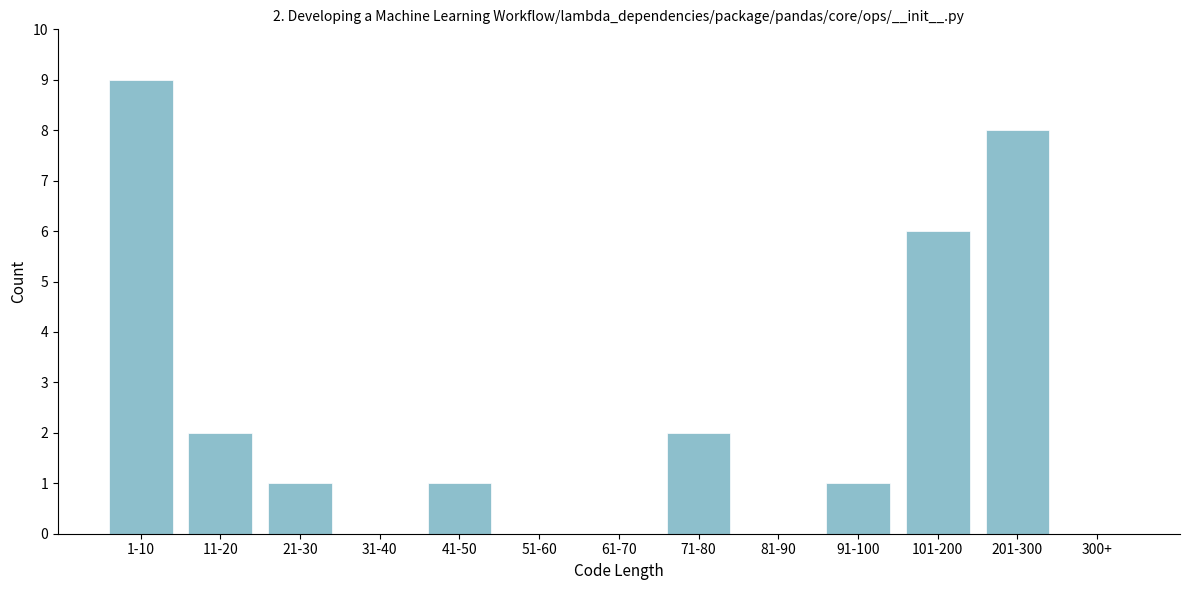

Reading left to right, transcribe all the data shown in this chart.

1-10=9	11-20=2	21-30=1	31-40=0	41-50=1	51-60=0	61-70=0	71-80=2	81-90=0	91-100=1	101-200=6	201-300=8	300+=0